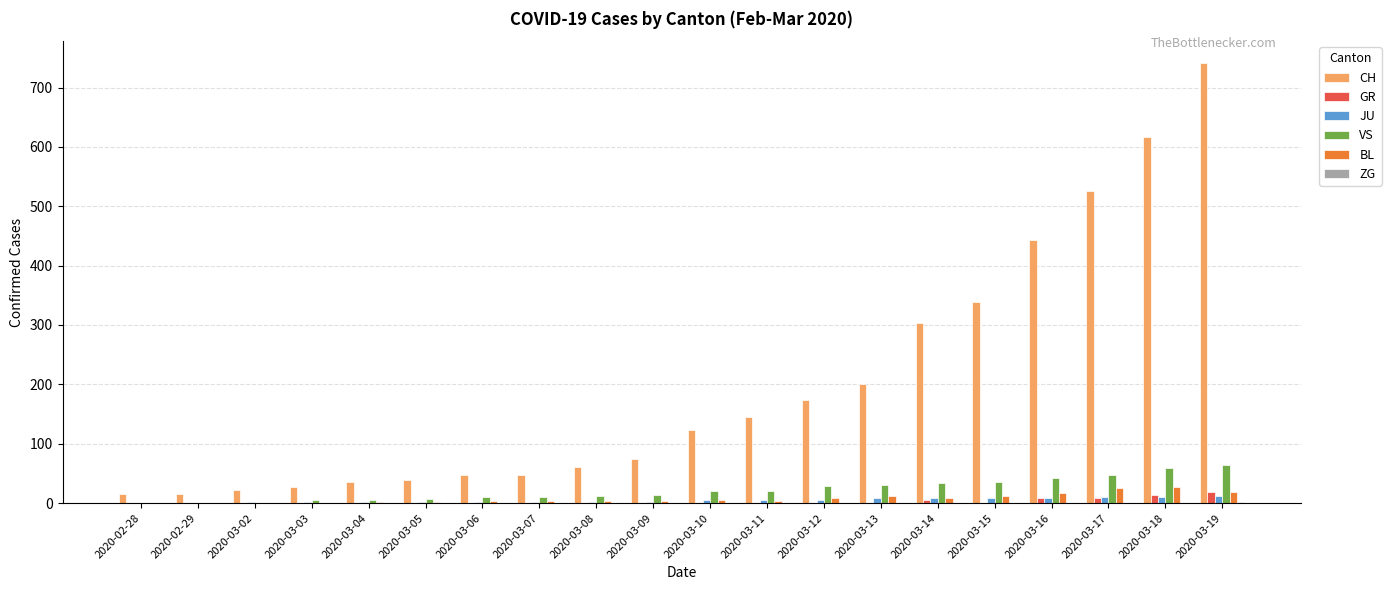

How many series are shown in this chart?

6